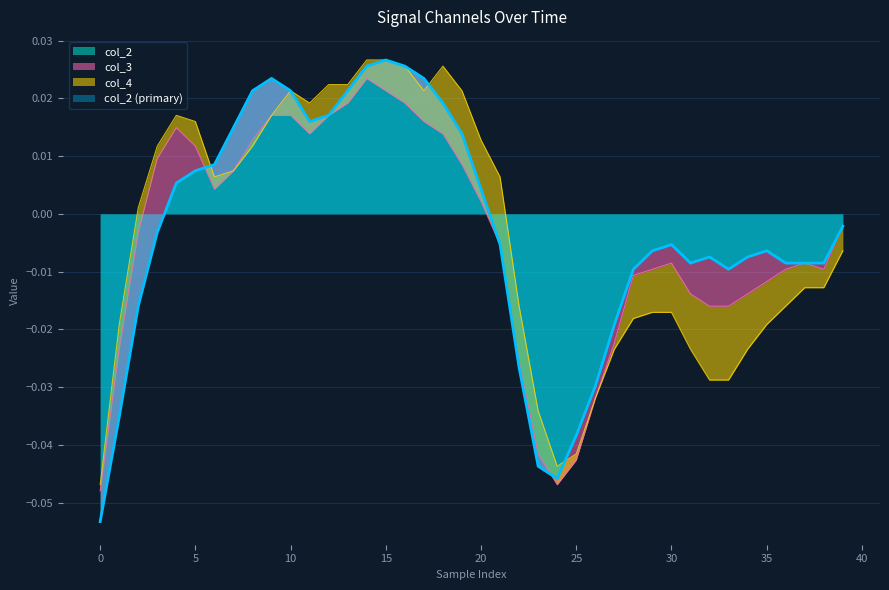

Reading right to left, what are all the values shown in this chart?

col_2: 39=-0.0	38=-0.0	37=-0.0	36=-0.0	35=-0.0	34=-0.0	33=-0.0	32=-0.0	31=-0.0	30=-0.0	29=-0.0	28=-0.0	27=-0.0	26=-0.0	25=-0.0	24=-0.0	23=-0.0	22=-0.0	21=-0.0	20=0.0	19=0.0	18=0.0	17=0.0	16=0.0	15=0.0	14=0.0	13=0.0	12=0.0	11=0.0	10=0.0	9=0.0	8=0.0	7=0.0	6=0.0	5=0.0	4=0.0	3=-0.0	2=-0.0	1=-0.0	0=-0.1
col_3: 39=0.0	38=-0.0	37=0.0	36=-0.0	35=-0.0	34=-0.0	33=-0.0	32=-0.0	31=-0.0	30=-0.0	29=-0.0	28=-0.0	27=-0.0	26=-0.0	25=-0.0	24=-0.0	23=0.0	22=0.0	21=0.0	20=-0.0	19=-0.0	18=-0.0	17=-0.0	16=-0.0	15=-0.0	14=-0.0	13=-0.0	12=0.0	11=-0.0	10=-0.0	9=-0.0	8=-0.0	7=-0.0	6=-0.0	5=0.0	4=0.0	3=0.0	2=0.0	1=0.0	0=0.0
col_4: 39=-0.0	38=-0.0	37=-0.0	36=-0.0	35=-0.0	34=-0.0	33=-0.0	32=-0.0	31=-0.0	30=-0.0	29=-0.0	28=-0.0	27=-0.0	26=0.0	25=0.0	24=0.0	23=0.0	22=0.0	21=0.0	20=0.0	19=0.0	18=0.0	17=0.0	16=0.0	15=0.0	14=0.0	13=0.0	12=0.0	11=0.0	10=0.0	9=0.0	8=-0.0	7=0.0	6=0.0	5=0.0	4=0.0	3=0.0	2=0.0	1=0.0	0=0.0